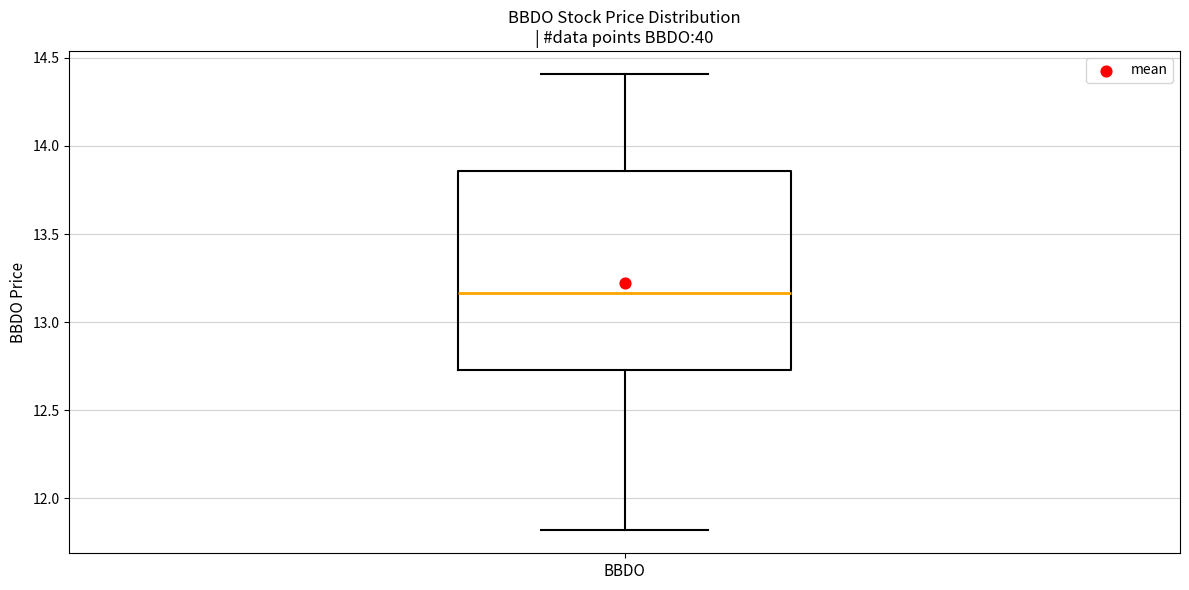

Transcribe this box plot: give where the median line is, the range the box spans, and where the two whiskers end, as read against the y-axis. The values are not printed on the chart, so give them approximately, as read against the axis.

median 13.15, box 12.75 to 13.85, whiskers 11.80 to 14.40